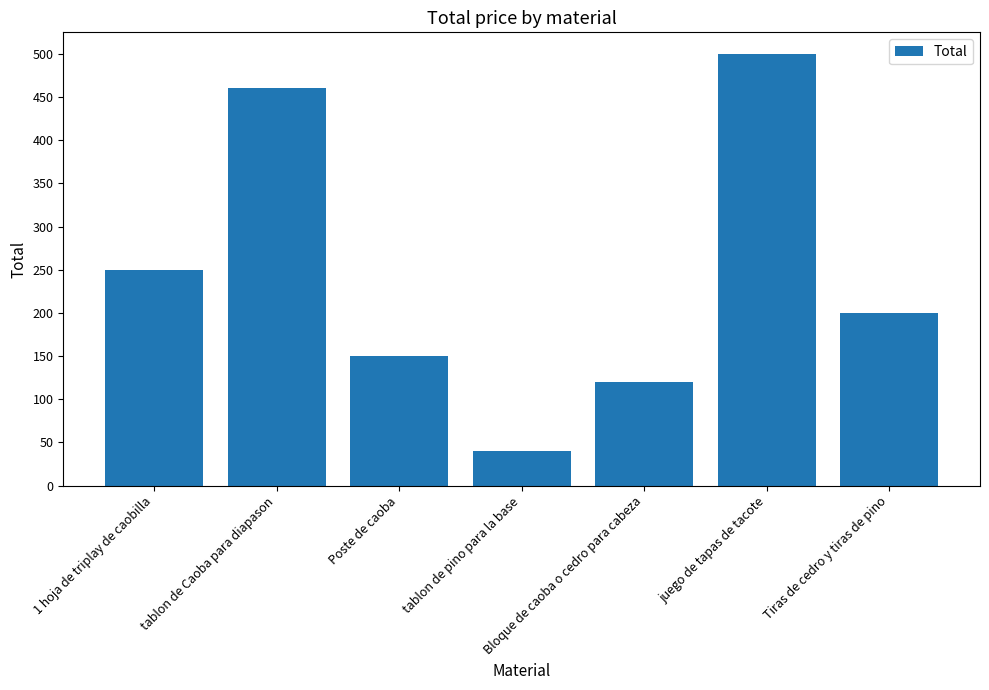

What is the difference between the second highest and minimum values?

420